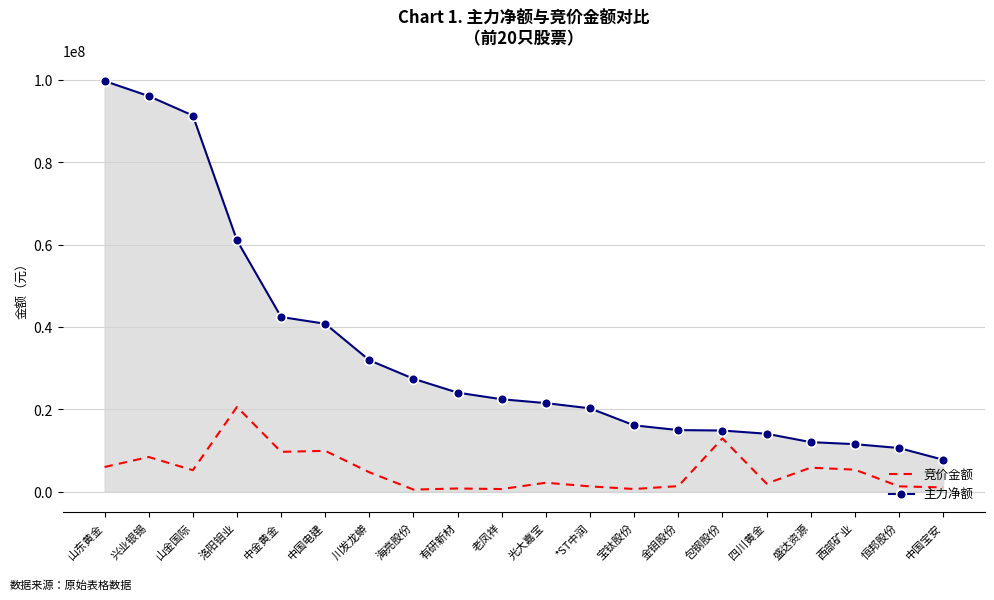

What is the approximate value of 主力净额 at 光大嘉宝?

21519928